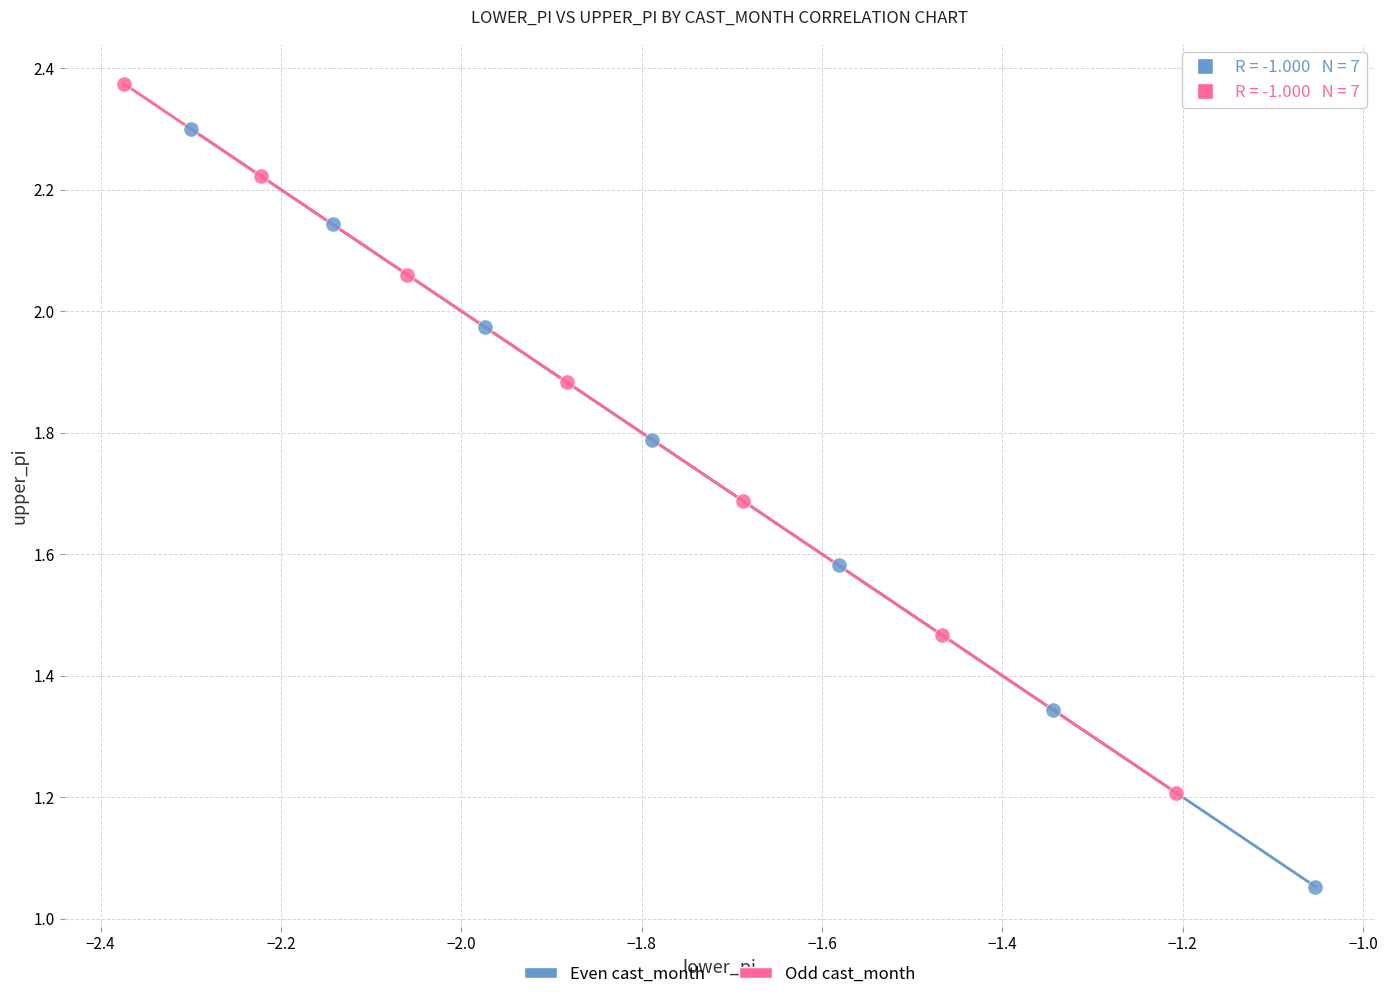

What are all the series names shown in the legend?

Even cast_month, Odd cast_month